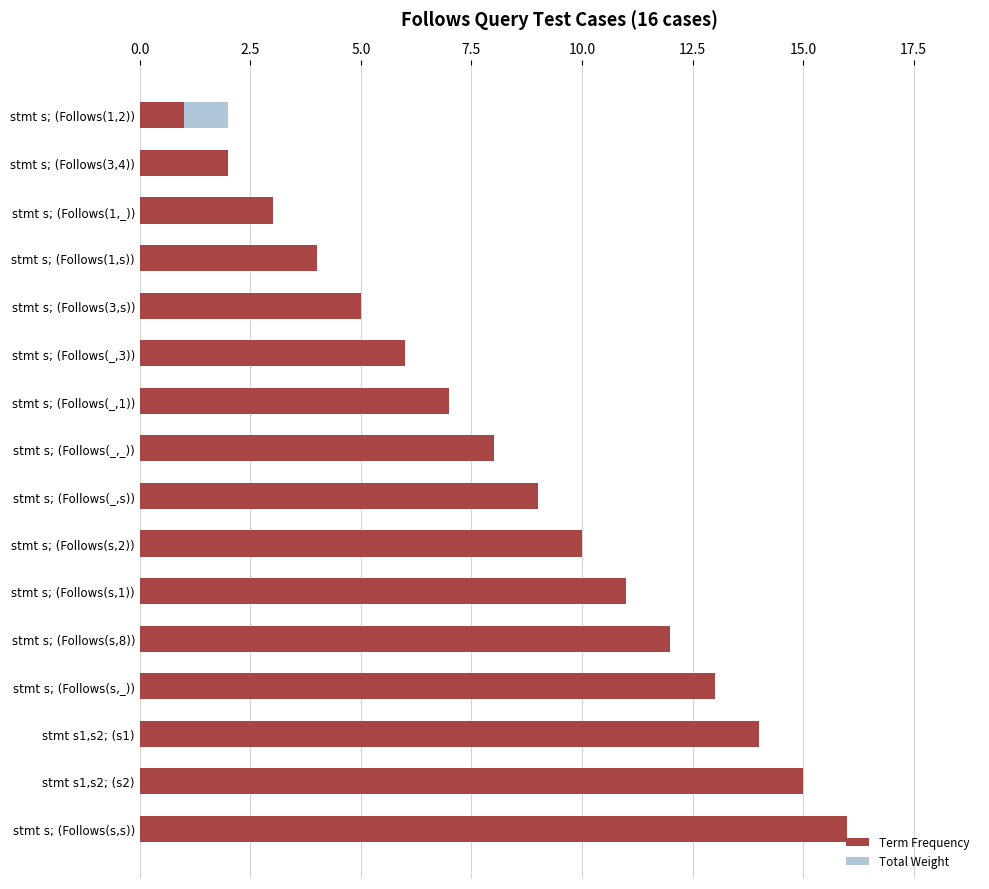

Reading left to right, list all the values displayed in this chart.

Term Frequency: 1	2	3	4	5	6	7	8	9	10	11	12	13	14	15	16
Total Weight: 2	1	2	1	1	2	1	2	2	1	1	1	2	2	2	1